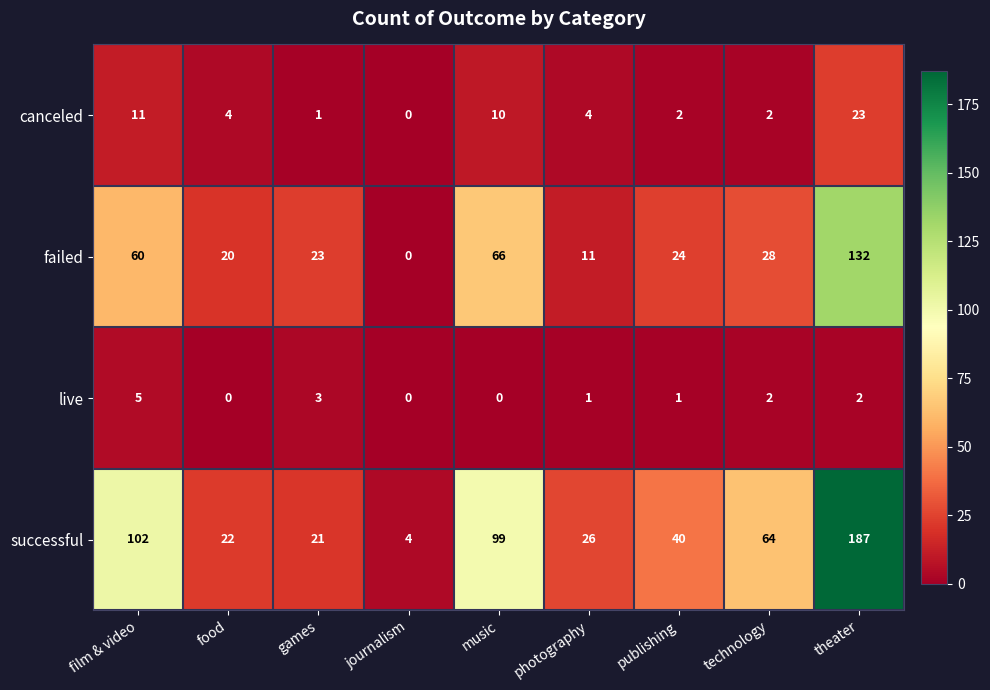

Is it true that failed equals 24 at publishing?

True